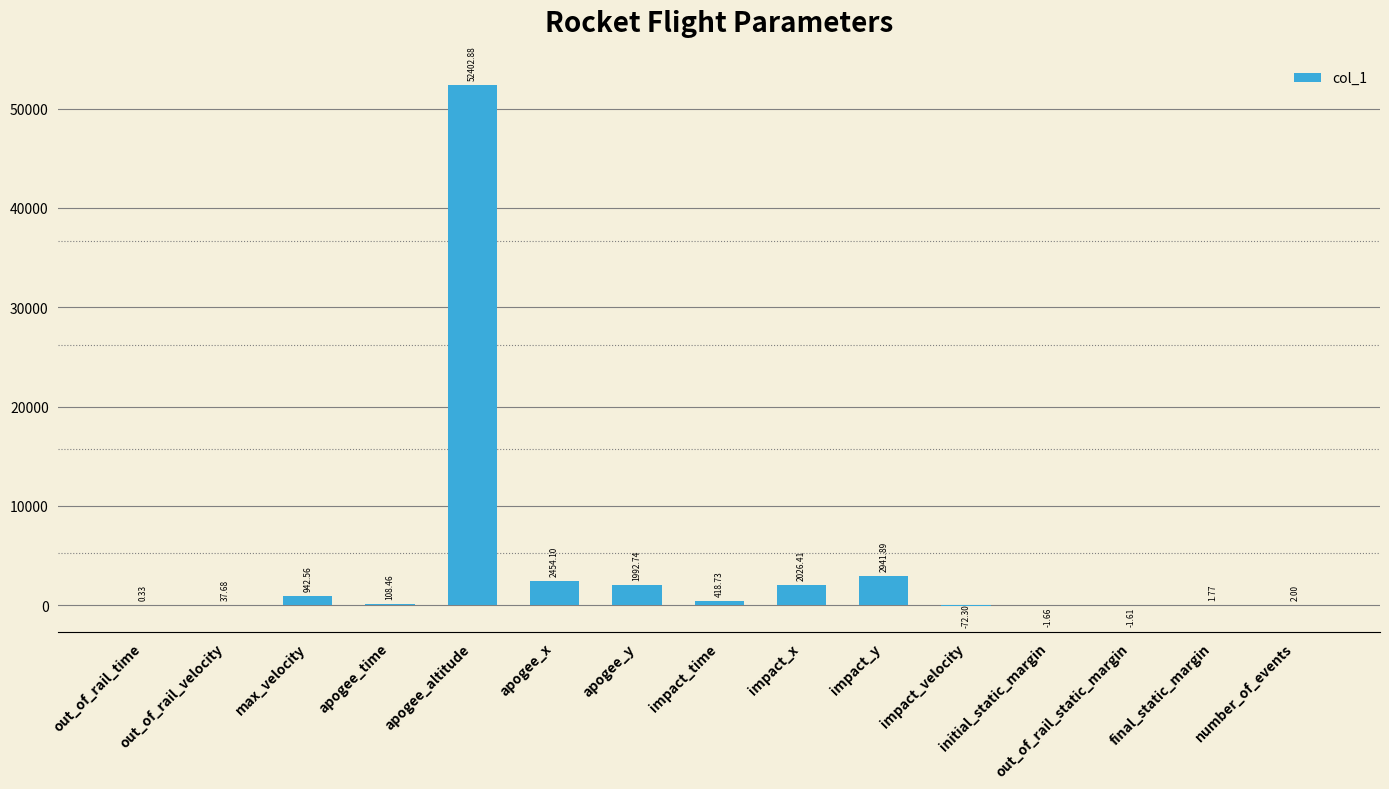

Which has a higher value, impact_velocity or impact_time?

impact_time